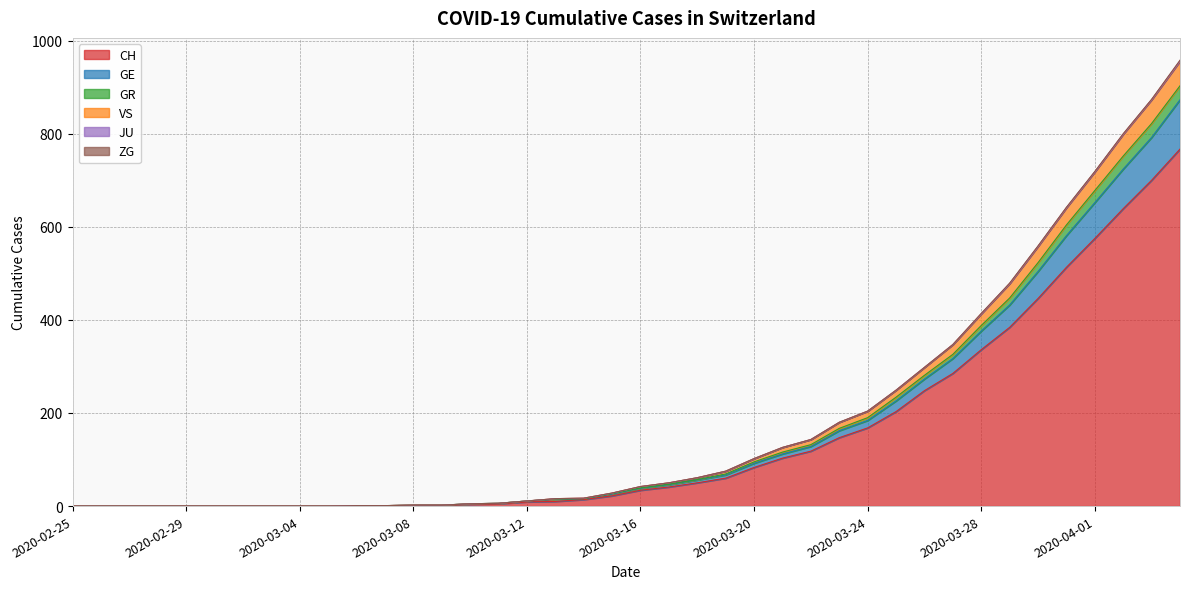

What is the label of the 22nd point from the right?

2020-03-14